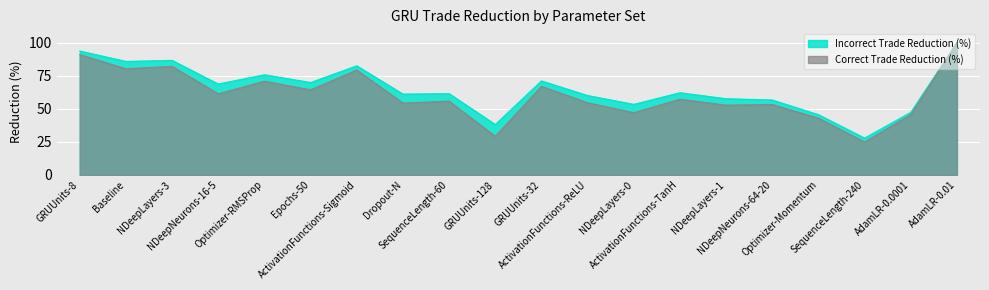

What are all the series names shown in the legend?

Incorrect Trade Reduction (%), Correct Trade Reduction (%)